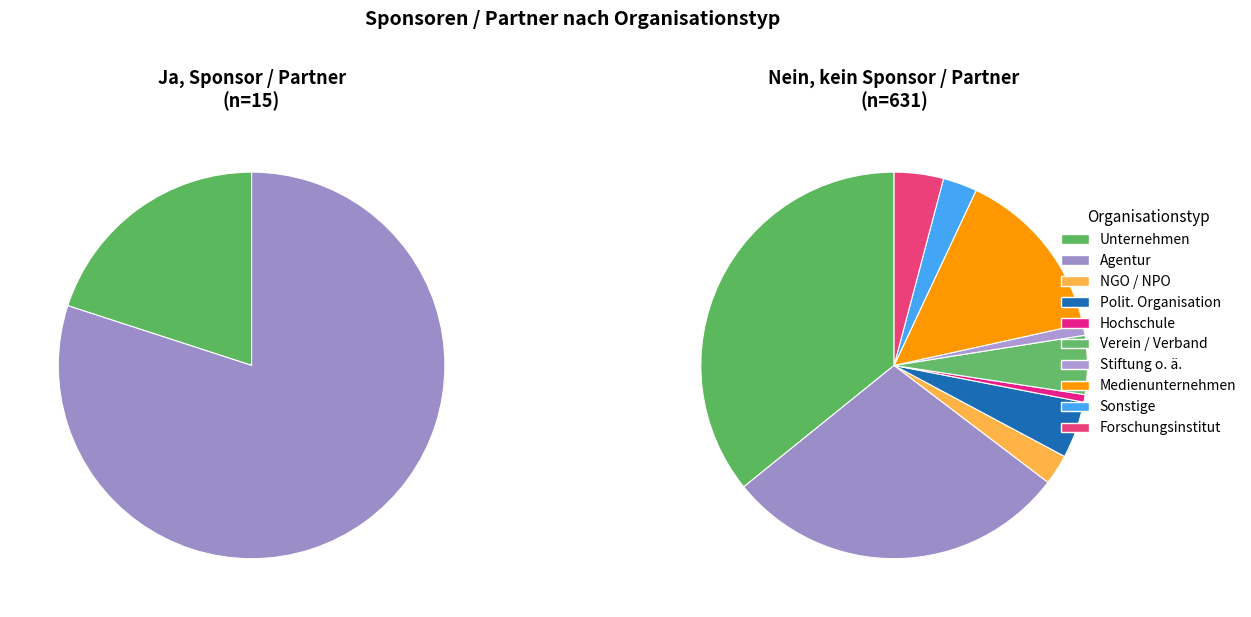

The Stiftung o. ä. slice represents 1% of the pie. True or false?

True